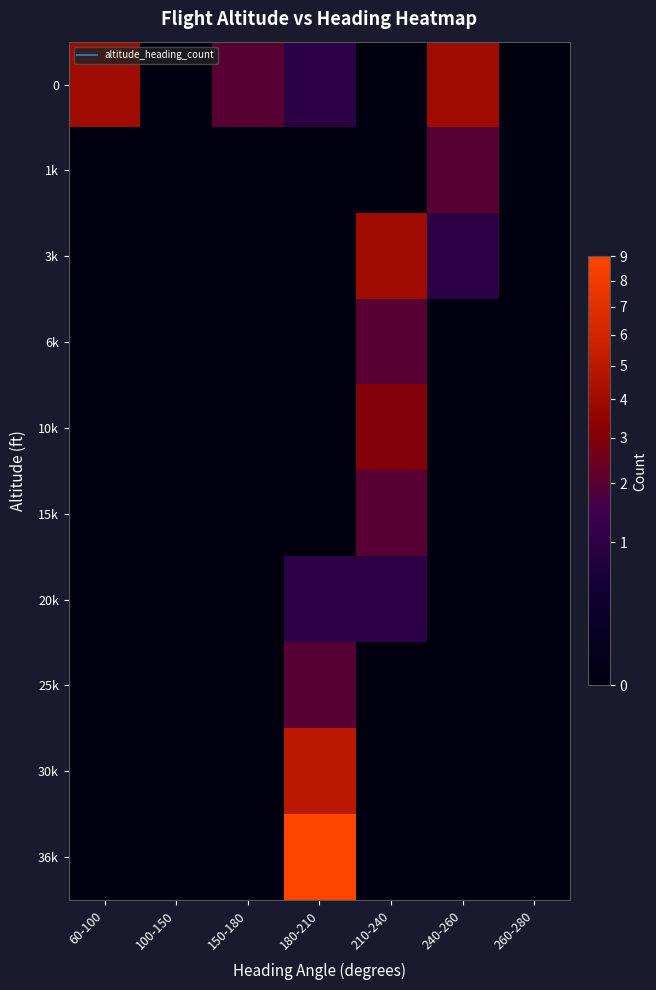

Reading right to left, extract all data points from this chart.

0: 260-280=0	240-260=4	210-240=0	180-210=1	150-180=2	100-150=0	60-100=4
1k: 260-280=0	240-260=2	210-240=0	180-210=0	150-180=0	100-150=0	60-100=0
3k: 260-280=0	240-260=1	210-240=4	180-210=0	150-180=0	100-150=0	60-100=0
6k: 260-280=0	240-260=0	210-240=2	180-210=0	150-180=0	100-150=0	60-100=0
10k: 260-280=0	240-260=0	210-240=3	180-210=0	150-180=0	100-150=0	60-100=0
15k: 260-280=0	240-260=0	210-240=2	180-210=0	150-180=0	100-150=0	60-100=0
20k: 260-280=0	240-260=0	210-240=1	180-210=1	150-180=0	100-150=0	60-100=0
25k: 260-280=0	240-260=0	210-240=0	180-210=2	150-180=0	100-150=0	60-100=0
30k: 260-280=0	240-260=0	210-240=0	180-210=5	150-180=0	100-150=0	60-100=0
36k: 260-280=0	240-260=0	210-240=0	180-210=9	150-180=0	100-150=0	60-100=0